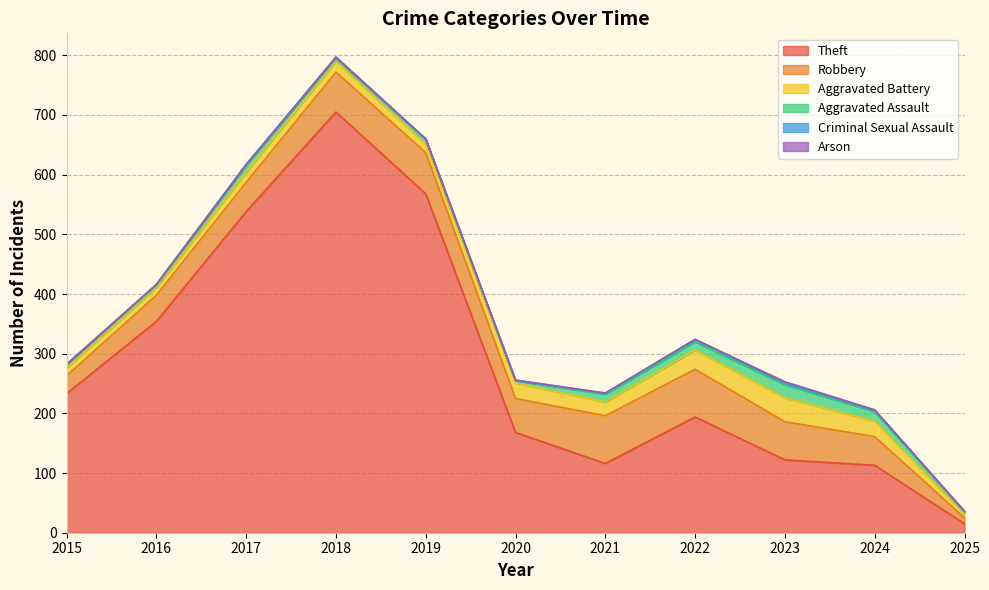

What is the difference between the Arson values at 2020 and 2015?

1